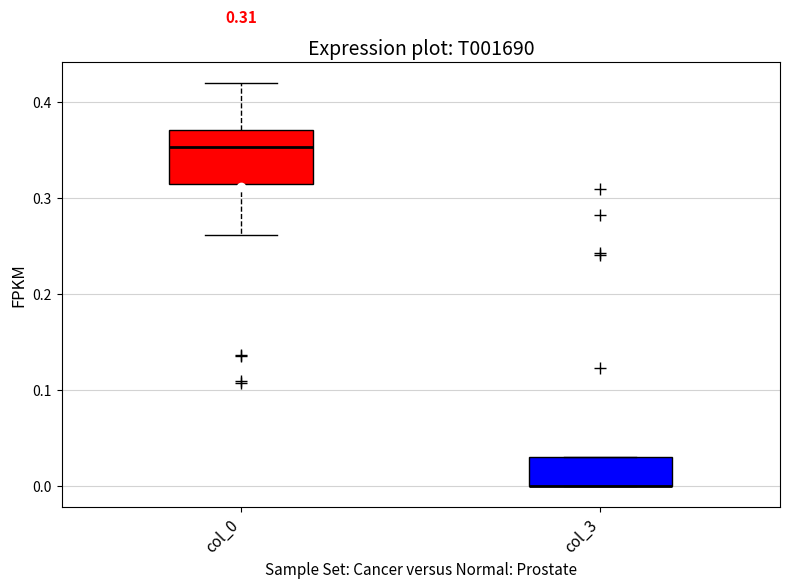

Comparing the boxes themselves (not the whiskers), which one is the tallest?

col_0